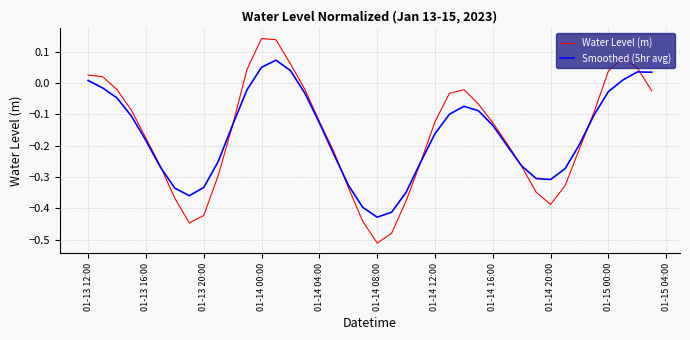

Which series has the widest spread of values?

Water Level (m)